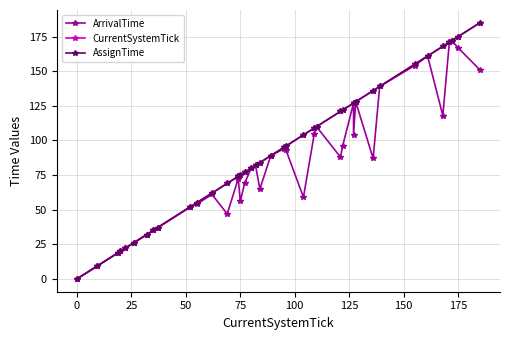

What is the value of the CurrentSystemTick point at the 13th from the left?

69